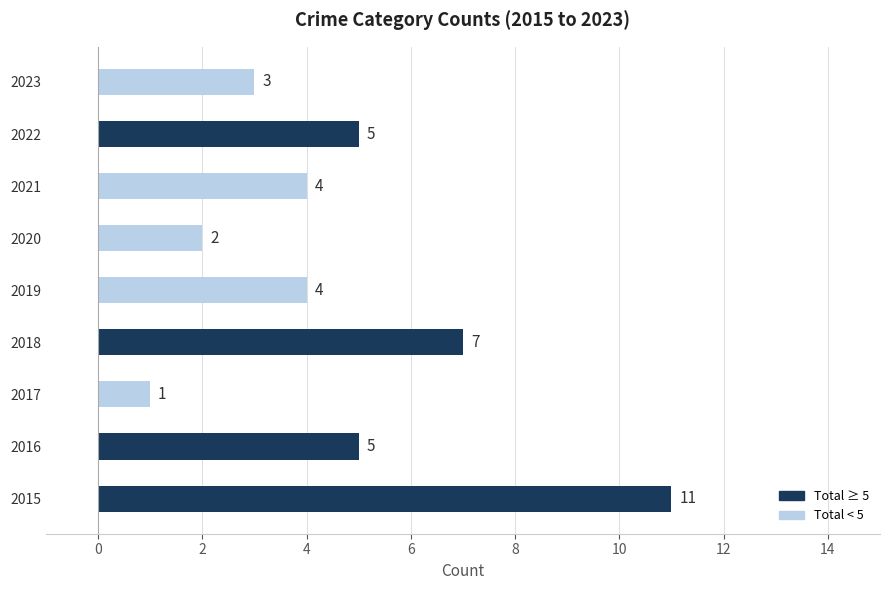

Which has a higher value, 2022 or 2015?

2015